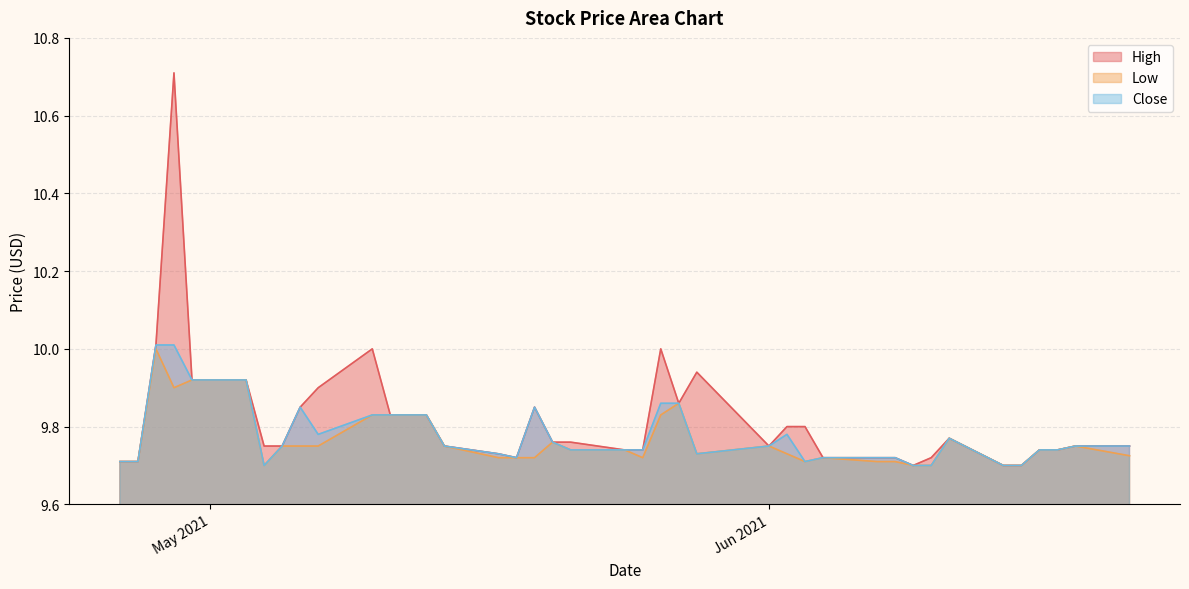

How many Low values are between 9 and 10?

40